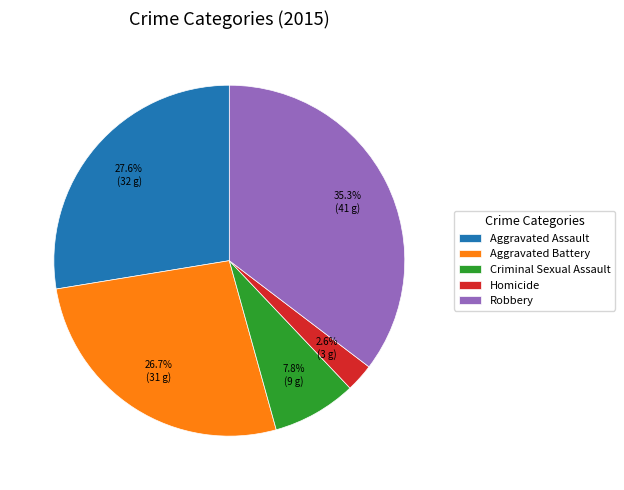

Does Homicide account for over 50% of the chart?

No